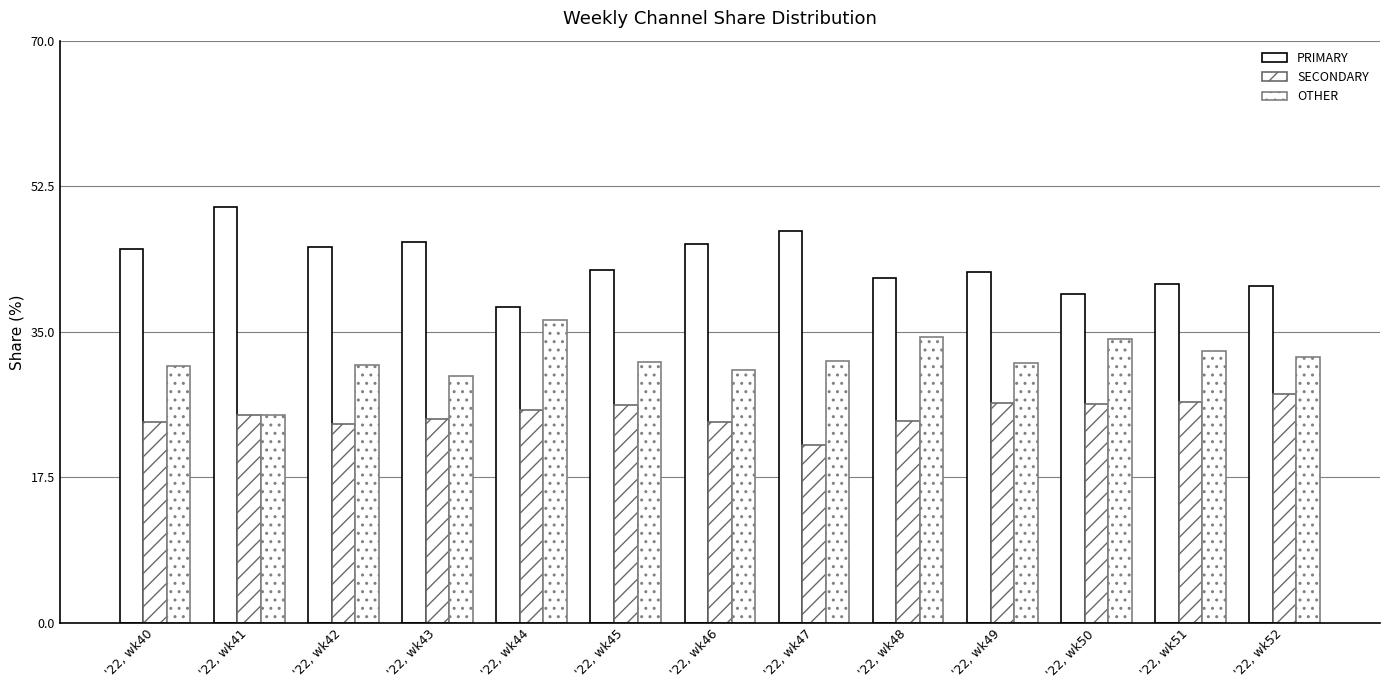

True or false: OTHER has a value of 8.0 at '22, wk43.

False